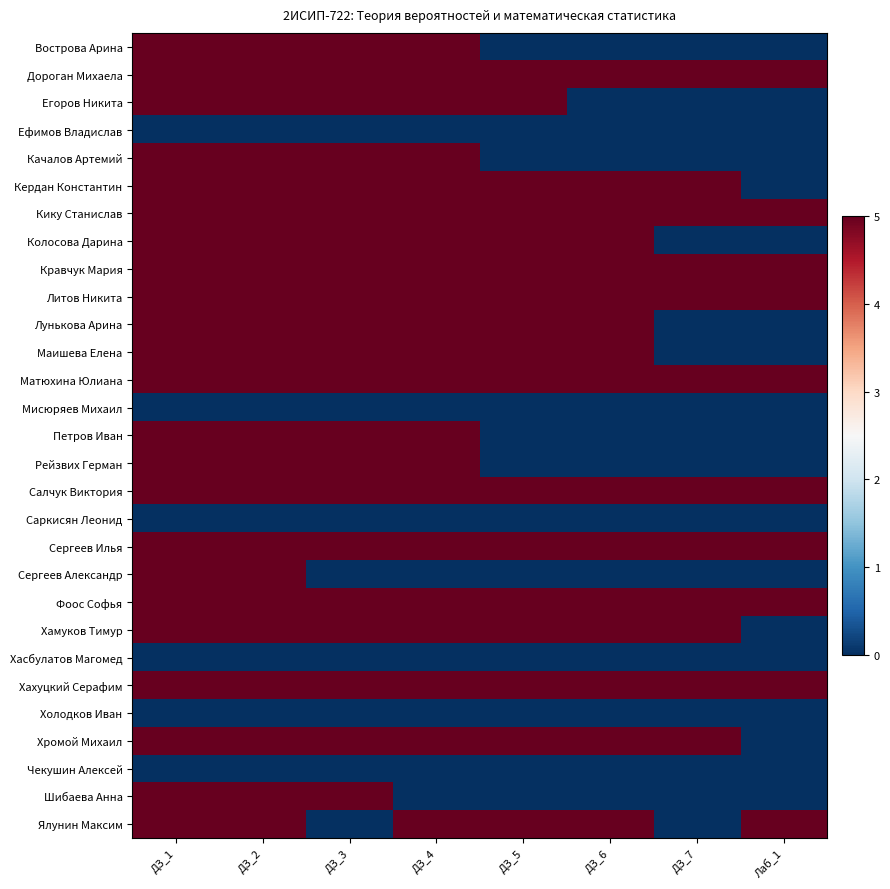

Reading left to right, transcribe all the data shown in this chart.

Вострова Арина: ДЗ_1=5	ДЗ_2=5	ДЗ_3=5	ДЗ_4=5	ДЗ_5=0	ДЗ_6=0	ДЗ_7=0	Лаб_1=0
Дороган Михаела: ДЗ_1=5	ДЗ_2=5	ДЗ_3=5	ДЗ_4=5	ДЗ_5=5	ДЗ_6=5	ДЗ_7=5	Лаб_1=5
Егоров Никита: ДЗ_1=5	ДЗ_2=5	ДЗ_3=5	ДЗ_4=5	ДЗ_5=5	ДЗ_6=0	ДЗ_7=0	Лаб_1=0
Ефимов Владислав: ДЗ_1=0	ДЗ_2=0	ДЗ_3=0	ДЗ_4=0	ДЗ_5=0	ДЗ_6=0	ДЗ_7=0	Лаб_1=0
Качалов Артемий: ДЗ_1=5	ДЗ_2=5	ДЗ_3=5	ДЗ_4=5	ДЗ_5=0	ДЗ_6=0	ДЗ_7=0	Лаб_1=0
Кердан Константин: ДЗ_1=5	ДЗ_2=5	ДЗ_3=5	ДЗ_4=5	ДЗ_5=5	ДЗ_6=5	ДЗ_7=5	Лаб_1=0
Кику Станислав: ДЗ_1=5	ДЗ_2=5	ДЗ_3=5	ДЗ_4=5	ДЗ_5=5	ДЗ_6=5	ДЗ_7=5	Лаб_1=5
Колосова Дарина: ДЗ_1=5	ДЗ_2=5	ДЗ_3=5	ДЗ_4=5	ДЗ_5=5	ДЗ_6=5	ДЗ_7=0	Лаб_1=0
Кравчук Мария: ДЗ_1=5	ДЗ_2=5	ДЗ_3=5	ДЗ_4=5	ДЗ_5=5	ДЗ_6=5	ДЗ_7=5	Лаб_1=5
Литов Никита: ДЗ_1=5	ДЗ_2=5	ДЗ_3=5	ДЗ_4=5	ДЗ_5=5	ДЗ_6=5	ДЗ_7=5	Лаб_1=5
Лунькова Арина: ДЗ_1=5	ДЗ_2=5	ДЗ_3=5	ДЗ_4=5	ДЗ_5=5	ДЗ_6=5	ДЗ_7=0	Лаб_1=0
Маишева Елена: ДЗ_1=5	ДЗ_2=5	ДЗ_3=5	ДЗ_4=5	ДЗ_5=5	ДЗ_6=5	ДЗ_7=0	Лаб_1=0
Матюхина Юлиана: ДЗ_1=5	ДЗ_2=5	ДЗ_3=5	ДЗ_4=5	ДЗ_5=5	ДЗ_6=5	ДЗ_7=5	Лаб_1=5
Мисюряев Михаил: ДЗ_1=0	ДЗ_2=0	ДЗ_3=0	ДЗ_4=0	ДЗ_5=0	ДЗ_6=0	ДЗ_7=0	Лаб_1=0
Петров Иван: ДЗ_1=5	ДЗ_2=5	ДЗ_3=5	ДЗ_4=5	ДЗ_5=0	ДЗ_6=0	ДЗ_7=0	Лаб_1=0
Рейзвих Герман: ДЗ_1=5	ДЗ_2=5	ДЗ_3=5	ДЗ_4=5	ДЗ_5=0	ДЗ_6=0	ДЗ_7=0	Лаб_1=0
Салчук Виктория: ДЗ_1=5	ДЗ_2=5	ДЗ_3=5	ДЗ_4=5	ДЗ_5=5	ДЗ_6=5	ДЗ_7=5	Лаб_1=5
Саркисян Леонид: ДЗ_1=0	ДЗ_2=0	ДЗ_3=0	ДЗ_4=0	ДЗ_5=0	ДЗ_6=0	ДЗ_7=0	Лаб_1=0
Сергеев Илья: ДЗ_1=5	ДЗ_2=5	ДЗ_3=5	ДЗ_4=5	ДЗ_5=5	ДЗ_6=5	ДЗ_7=5	Лаб_1=5
Сергеев Александр: ДЗ_1=5	ДЗ_2=5	ДЗ_3=0	ДЗ_4=0	ДЗ_5=0	ДЗ_6=0	ДЗ_7=0	Лаб_1=0
Фоос Софья: ДЗ_1=5	ДЗ_2=5	ДЗ_3=5	ДЗ_4=5	ДЗ_5=5	ДЗ_6=5	ДЗ_7=5	Лаб_1=5
Хамуков Тимур: ДЗ_1=5	ДЗ_2=5	ДЗ_3=5	ДЗ_4=5	ДЗ_5=5	ДЗ_6=5	ДЗ_7=5	Лаб_1=0
Хасбулатов Магомед: ДЗ_1=0	ДЗ_2=0	ДЗ_3=0	ДЗ_4=0	ДЗ_5=0	ДЗ_6=0	ДЗ_7=0	Лаб_1=0
Хахуцкий Серафим: ДЗ_1=5	ДЗ_2=5	ДЗ_3=5	ДЗ_4=5	ДЗ_5=5	ДЗ_6=5	ДЗ_7=5	Лаб_1=5
Холодков Иван: ДЗ_1=0	ДЗ_2=0	ДЗ_3=0	ДЗ_4=0	ДЗ_5=0	ДЗ_6=0	ДЗ_7=0	Лаб_1=0
Хромой Михаил: ДЗ_1=5	ДЗ_2=5	ДЗ_3=5	ДЗ_4=5	ДЗ_5=5	ДЗ_6=5	ДЗ_7=5	Лаб_1=0
Чекушин Алексей: ДЗ_1=0	ДЗ_2=0	ДЗ_3=0	ДЗ_4=0	ДЗ_5=0	ДЗ_6=0	ДЗ_7=0	Лаб_1=0
Шибаева Анна: ДЗ_1=5	ДЗ_2=5	ДЗ_3=5	ДЗ_4=0	ДЗ_5=0	ДЗ_6=0	ДЗ_7=0	Лаб_1=0
Ялунин Максим: ДЗ_1=5	ДЗ_2=5	ДЗ_3=0	ДЗ_4=5	ДЗ_5=5	ДЗ_6=5	ДЗ_7=0	Лаб_1=5